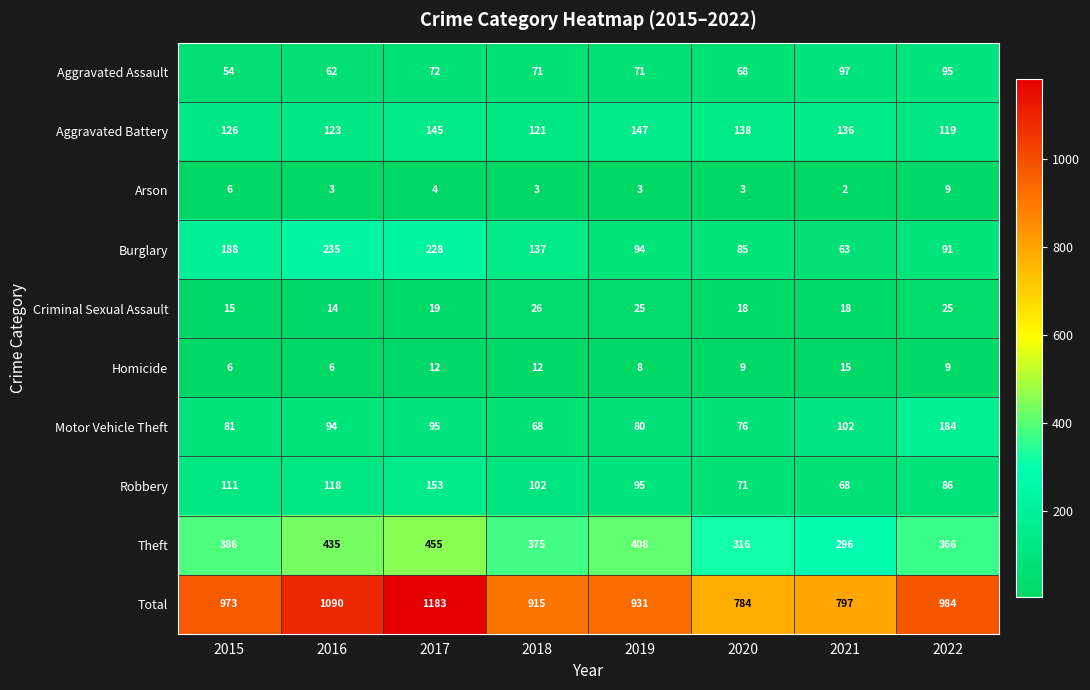

Count the number of categories in the chart.

8